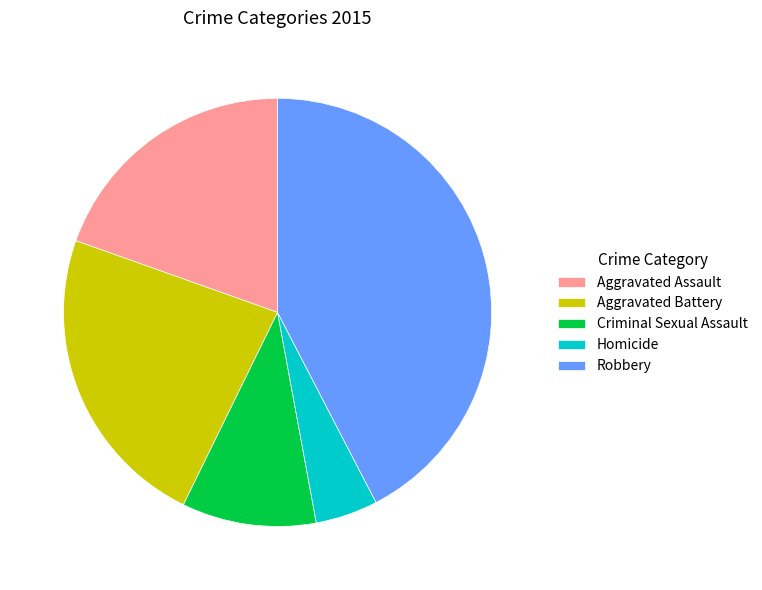

The Criminal Sexual Assault slice represents 10% of the pie. True or false?

True